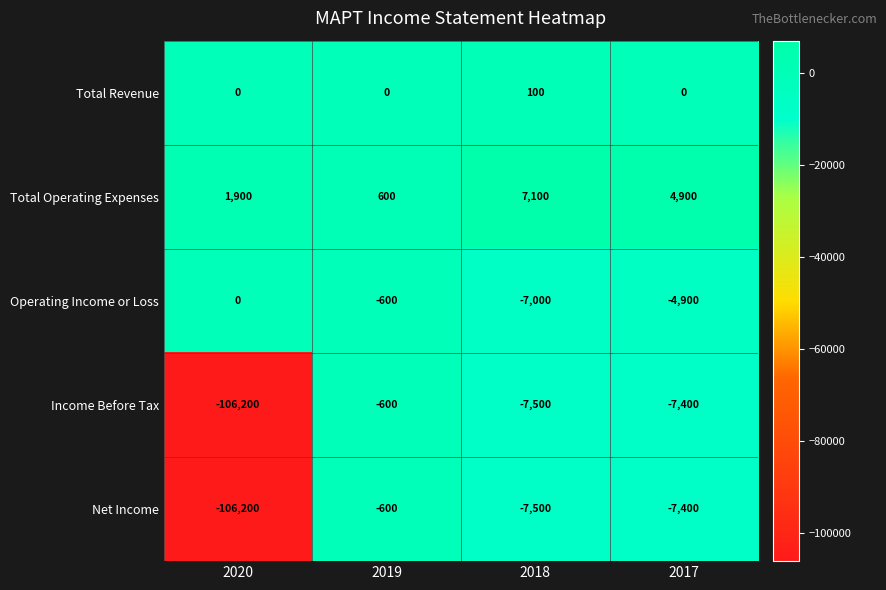

Reading left to right, what are all the values shown in this chart?

Total Revenue: 0	0	100	0
Total Operating Expenses: 1900	600	7100	4900
Operating Income or Loss: 0	-600	-7000	-4900
Income Before Tax: -106200	-600	-7500	-7400
Net Income: -106200	-600	-7500	-7400